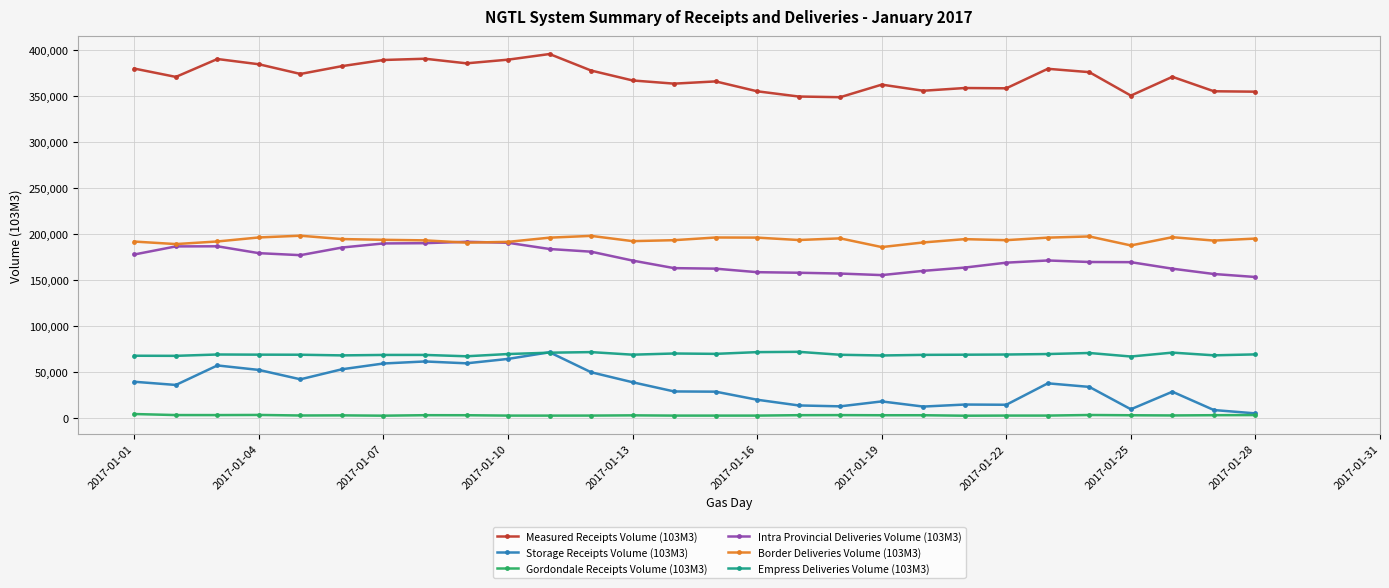

True or false: Border Deliveries Volume (103M3) and Measured Receipts Volume (103M3) intersect in this chart.

False